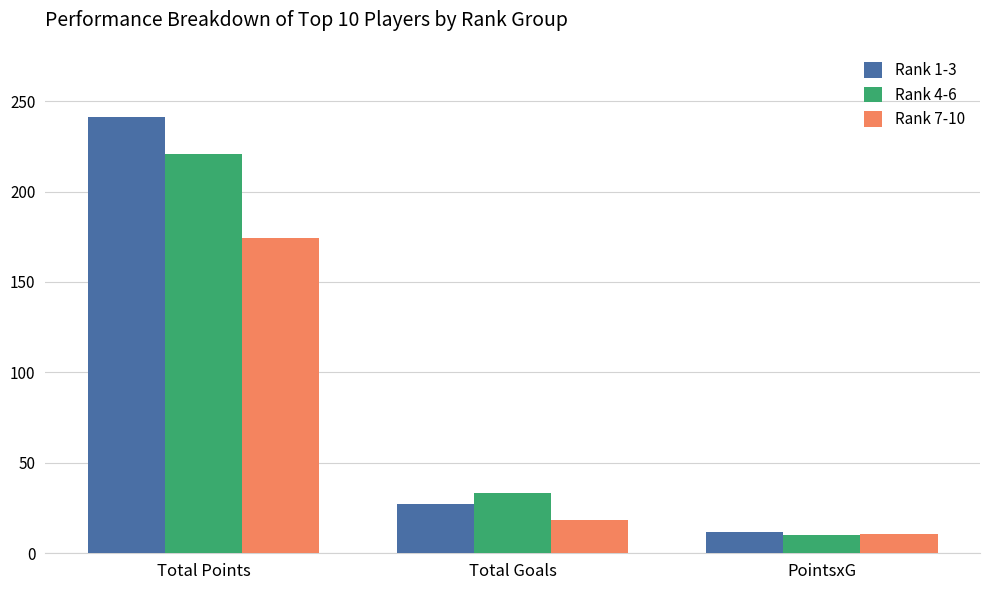

The value of Rank 4-6 at Total Goals is 52.6. True or false?

False